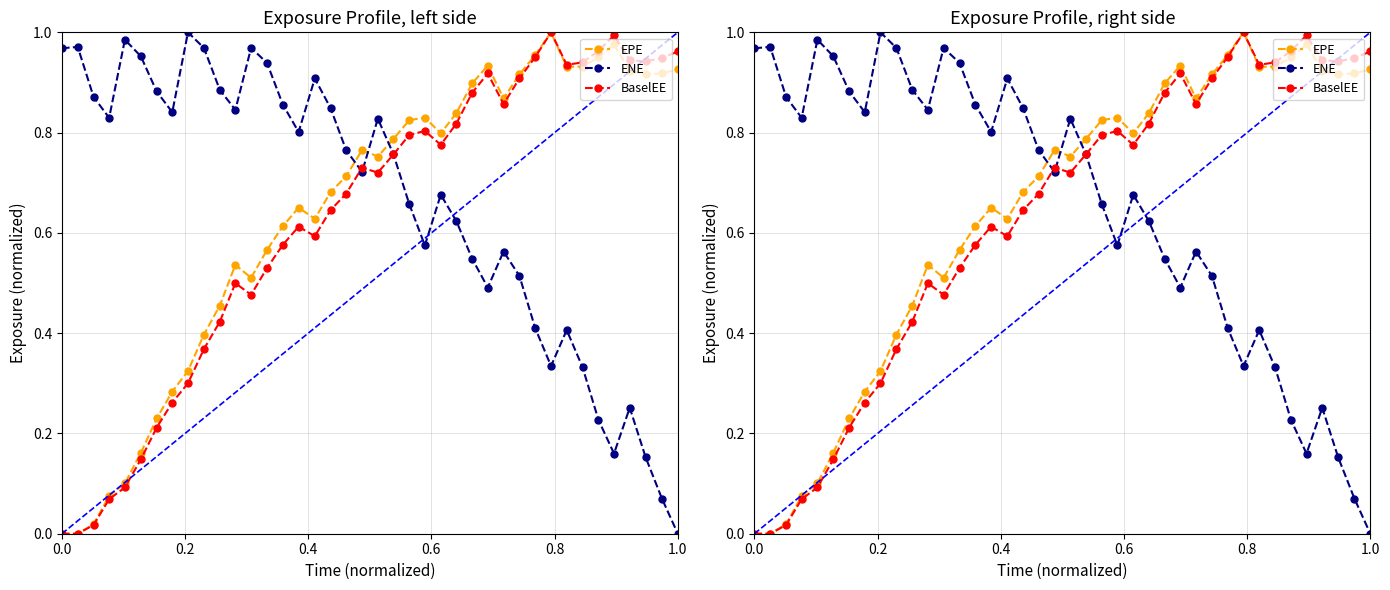

Reading right to left, transcribe all the data shown in this chart.

EPE: 0.9	0.9	0.9	0.9	1.0	0.9	0.9	0.9	1.0	1.0	0.9	0.9	0.9	0.9	0.8	0.8	0.8	0.8	0.8	0.8	0.8	0.7	0.7	0.6	0.7	0.6	0.6	0.5	0.5	0.5	0.4	0.3	0.3	0.2	0.2	0.1	0.1	0.0	0.0	0.0
ENE: 0.0	0.1	0.2	0.3	0.2	0.2	0.3	0.4	0.3	0.4	0.5	0.6	0.5	0.5	0.6	0.7	0.6	0.7	0.8	0.8	0.7	0.8	0.8	0.9	0.8	0.9	0.9	1.0	0.8	0.9	1.0	1.0	0.8	0.9	1.0	1.0	0.8	0.9	1.0	1.0
BaselEE: 1.0	0.9	0.9	0.9	1.0	1.0	0.9	0.9	1.0	1.0	0.9	0.9	0.9	0.9	0.8	0.8	0.8	0.8	0.8	0.7	0.7	0.7	0.6	0.6	0.6	0.6	0.5	0.5	0.5	0.4	0.4	0.3	0.3	0.2	0.1	0.1	0.1	0.0	0.0	0.0